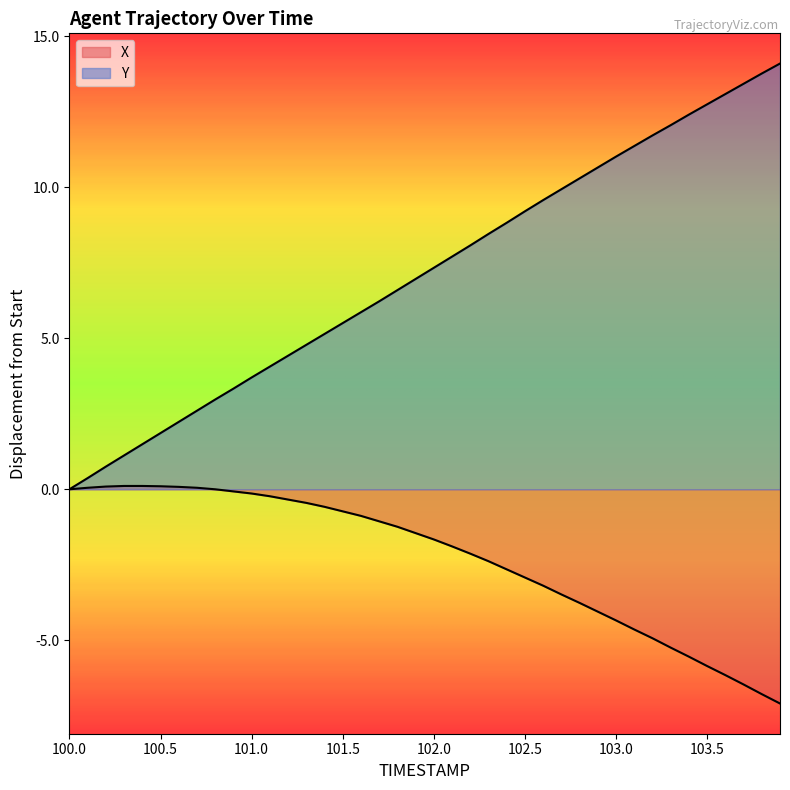

Reading left to right, list all the values displayed in this chart.

X: 0.0	0.0	0.1	0.1	0.1	0.1	0.1	0.0	0.0	-0.1	-0.1	-0.2	-0.3	-0.5	-0.6	-0.7	-0.9	-1.1	-1.2	-1.5	-1.7	-1.9	-2.1	-2.4	-2.7	-2.9	-3.2	-3.5	-3.8	-4.1	-4.3	-4.6	-4.9	-5.2	-5.5	-5.9	-6.2	-6.5	-6.8	-7.1
Y: 0.0	0.4	0.8	1.1	1.5	1.9	2.2	2.6	3.0	3.3	3.7	4.1	4.4	4.8	5.1	5.5	5.9	6.2	6.6	7.0	7.3	7.7	8.1	8.4	8.8	9.2	9.6	9.9	10.3	10.6	11.0	11.4	11.7	12.0	12.4	12.7	13.1	13.4	13.8	14.1